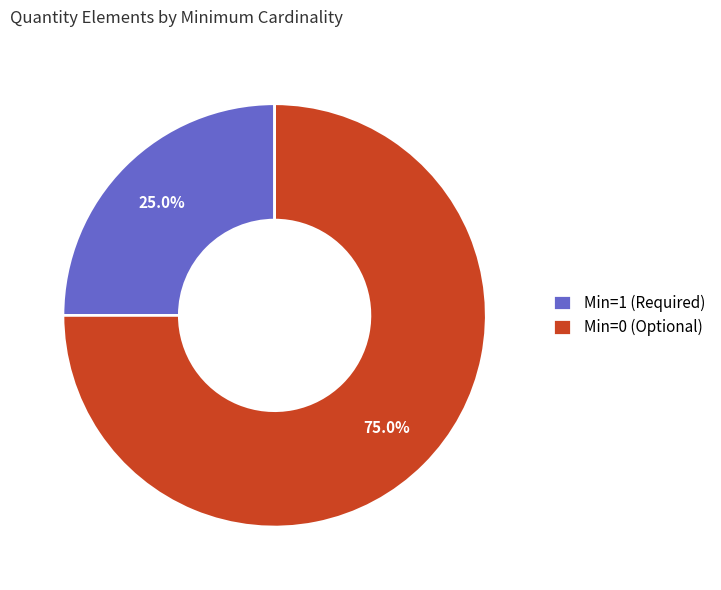

Which category accounts for the majority?

Min=0 (Optional)